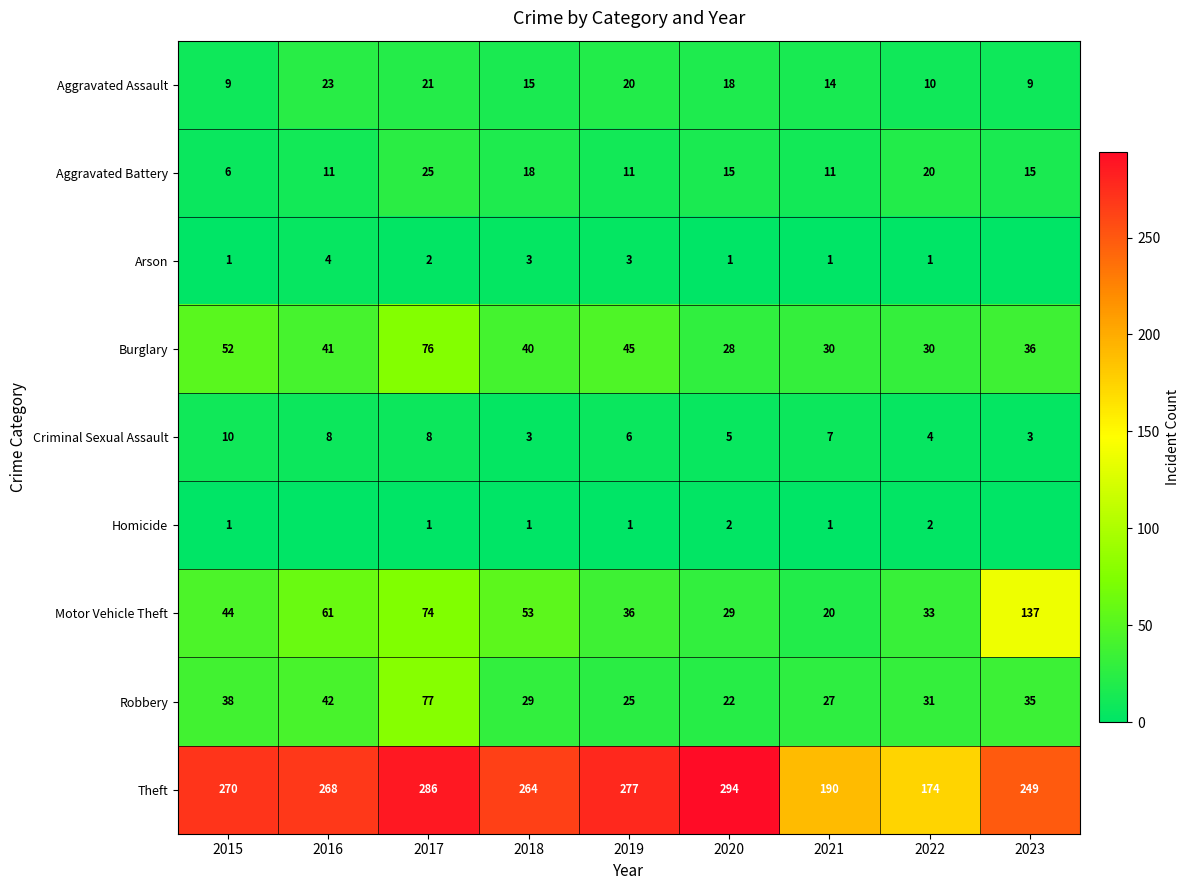

Between 2022 and 2018, which is larger?

2018